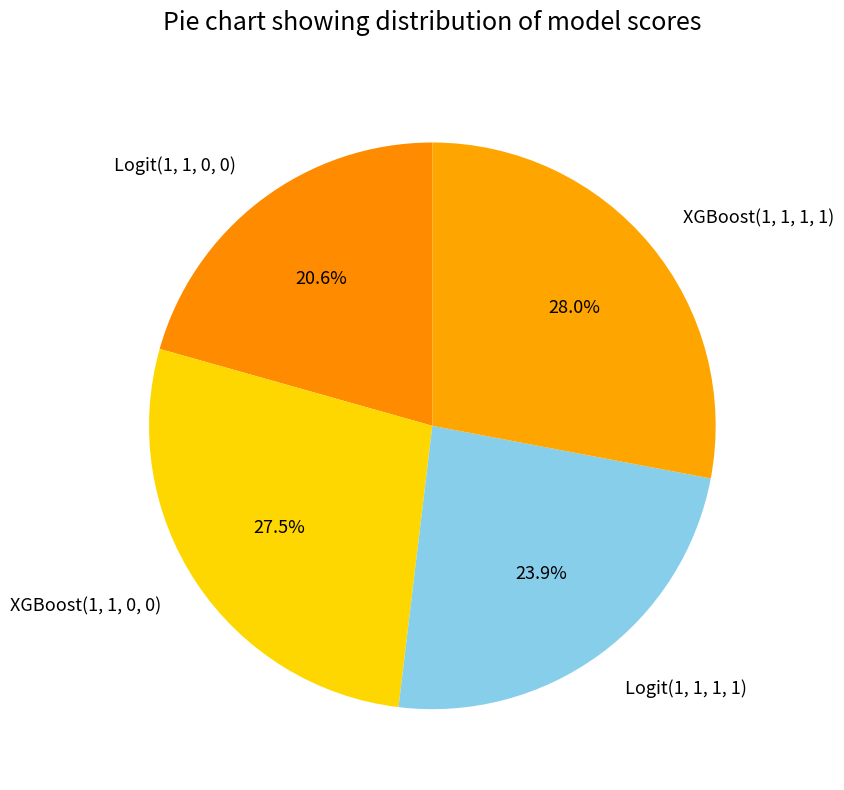

To the nearest percent, what percentage of the pie is XGBoost(1, 1, 1, 1)?

28%